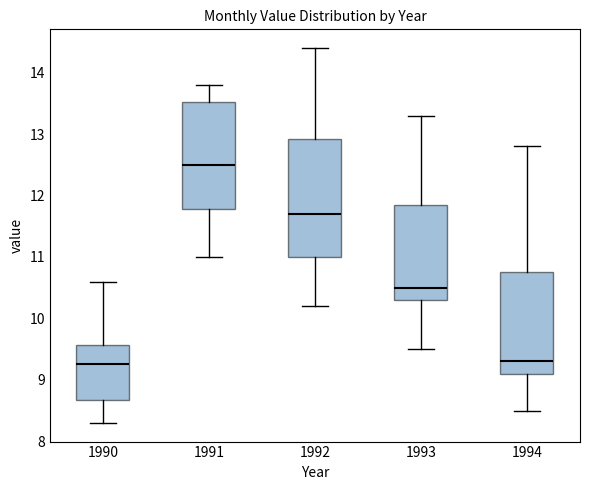

Where does the median line of the box at x = 1994 sit on the y-axis? The values are not printed on the chart, so give them approximately, as read against the axis.

9.3